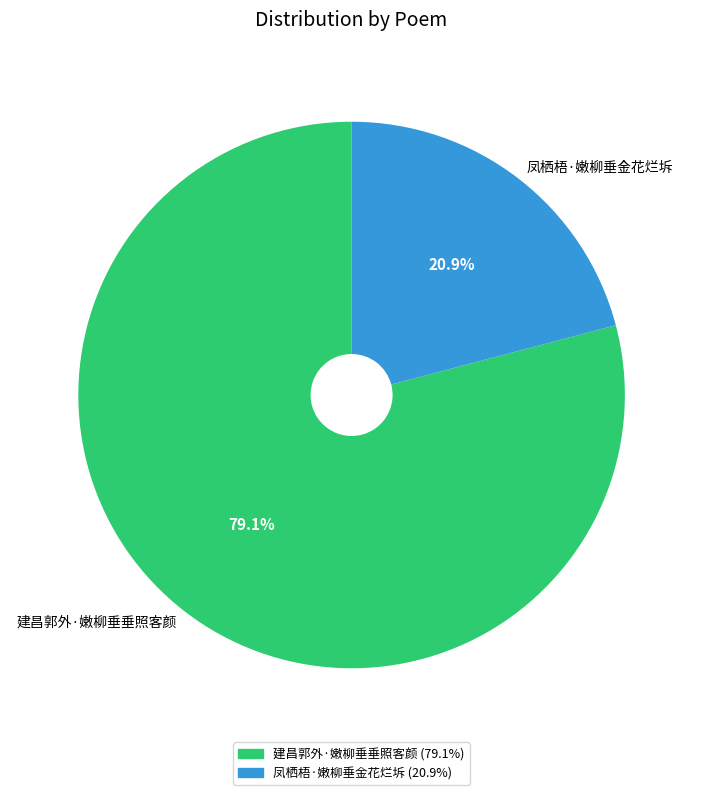

To the nearest percent, what portion does 凤栖梧·嫩柳垂金花烂坼 represent?

21%